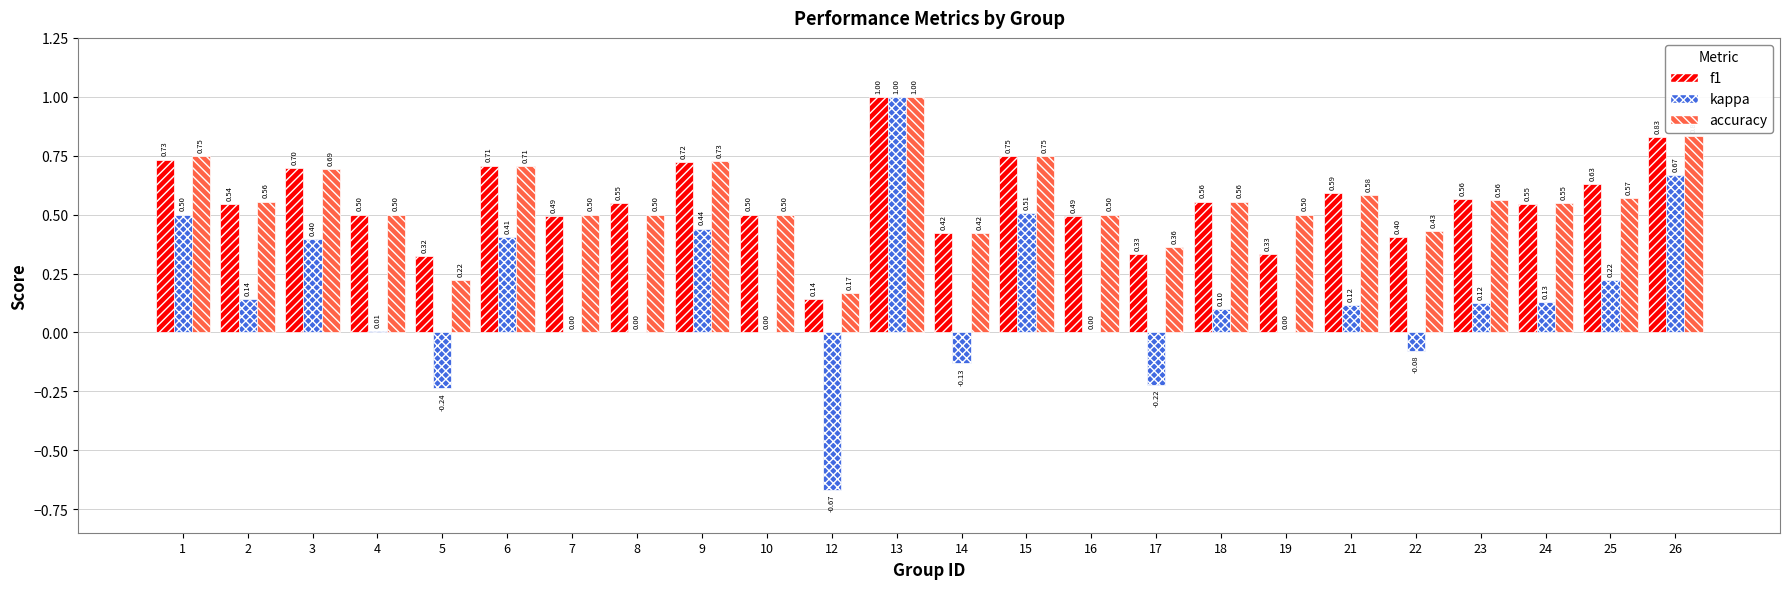

Which series changed the most between 7 and 8?

f1